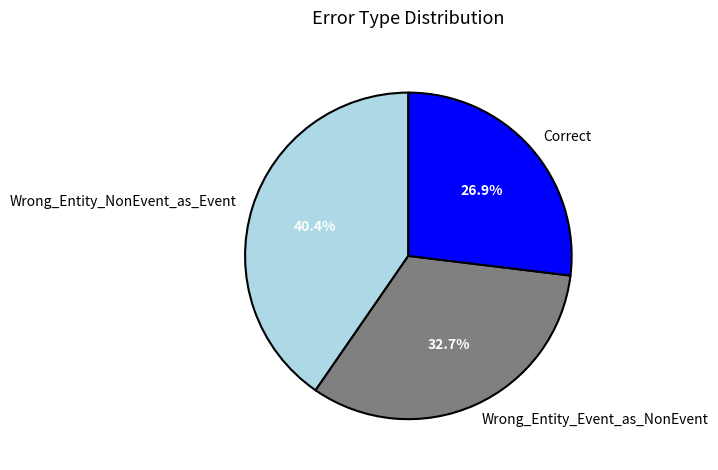

Rank the categories by value from lowest to highest.

Correct, Wrong_Entity_Event_as_NonEvent, Wrong_Entity_NonEvent_as_Event